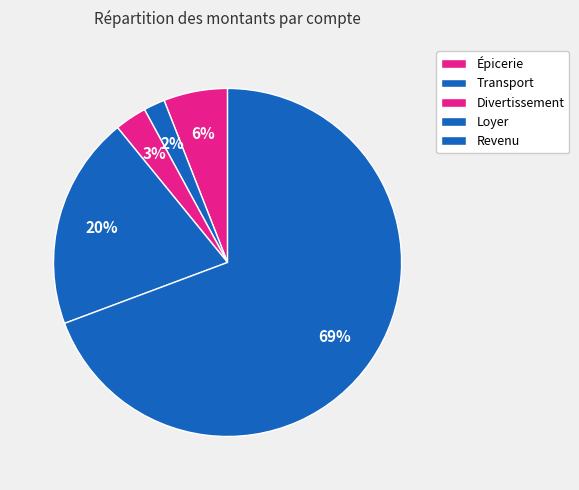

How many slices are in this pie chart?

5